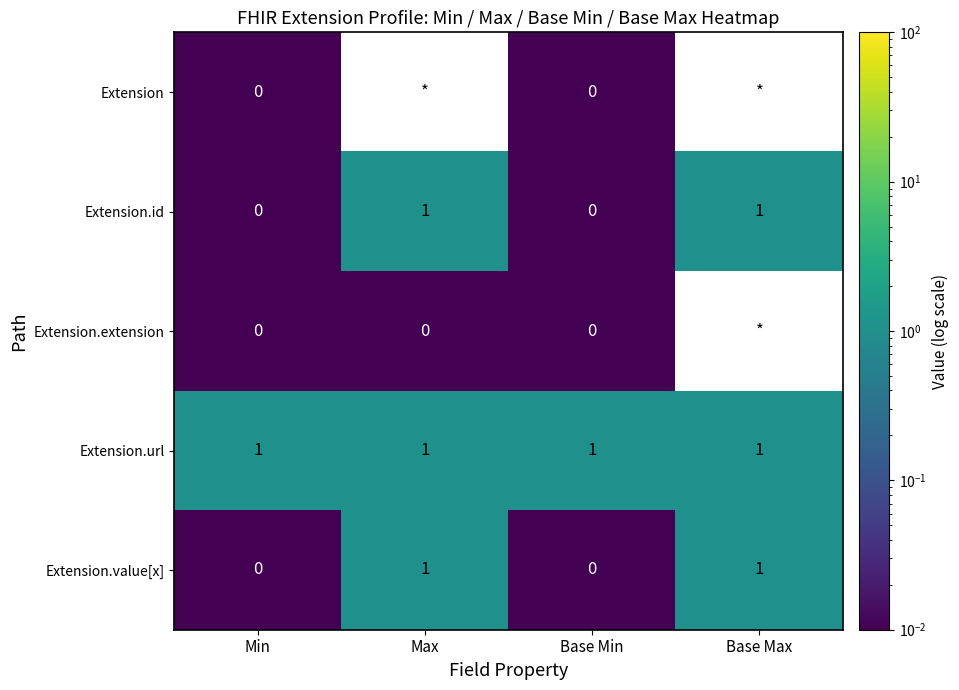

Rank the series by their maximum value, from lowest to highest.

Extension, Extension.extension, Extension.id, Extension.url, Extension.value[x]